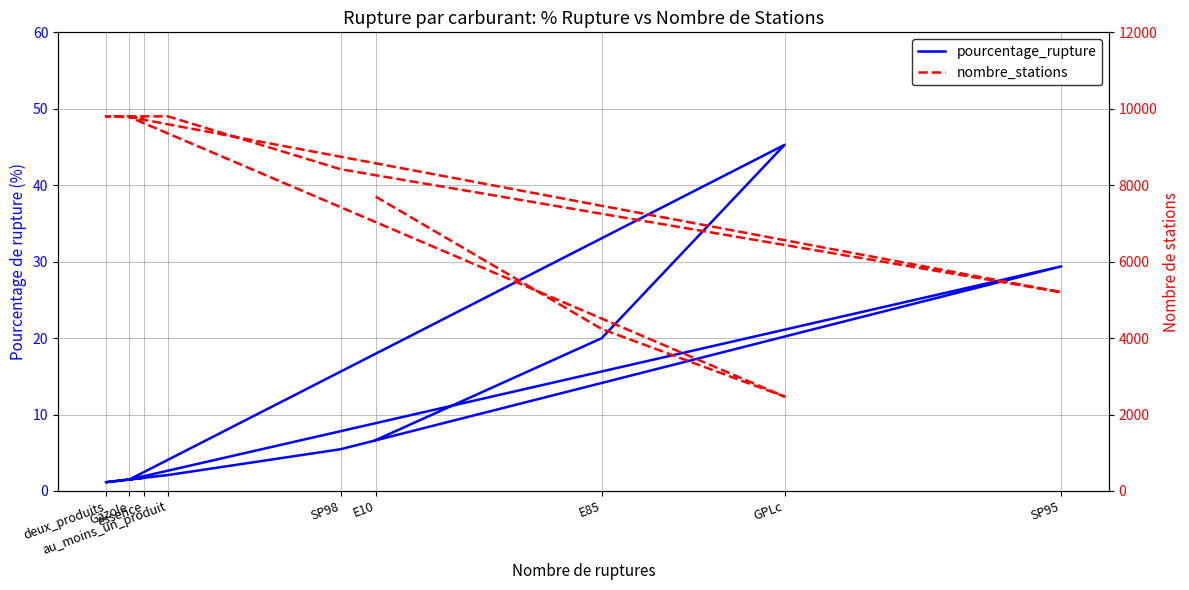

What is the sum of all nombre_stations values?

67183.0